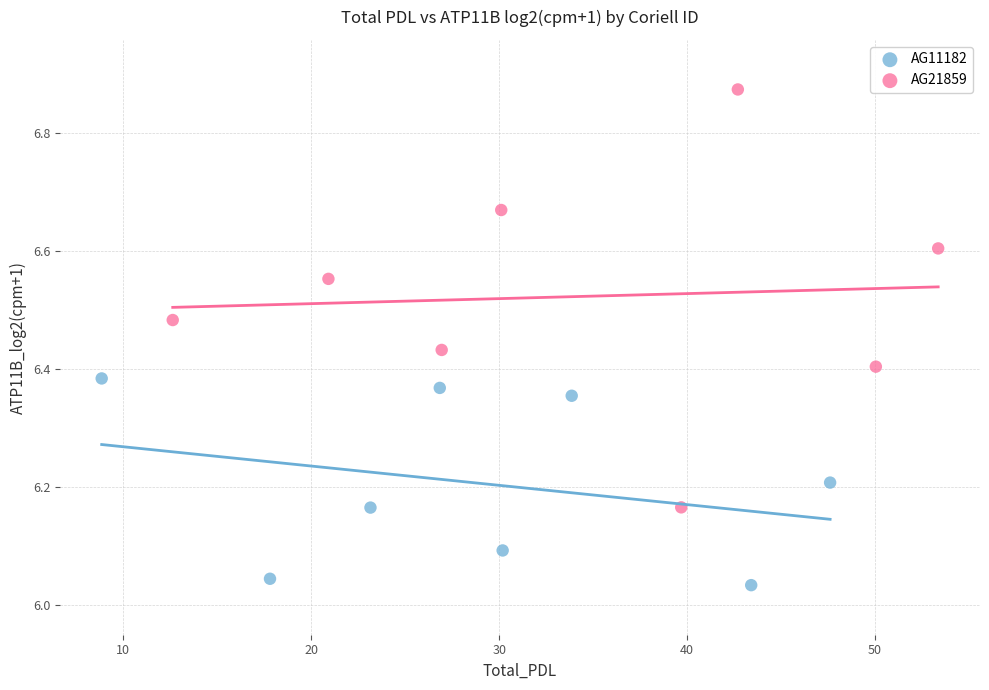

Which series reaches the maximum Y coordinate?

AG21859